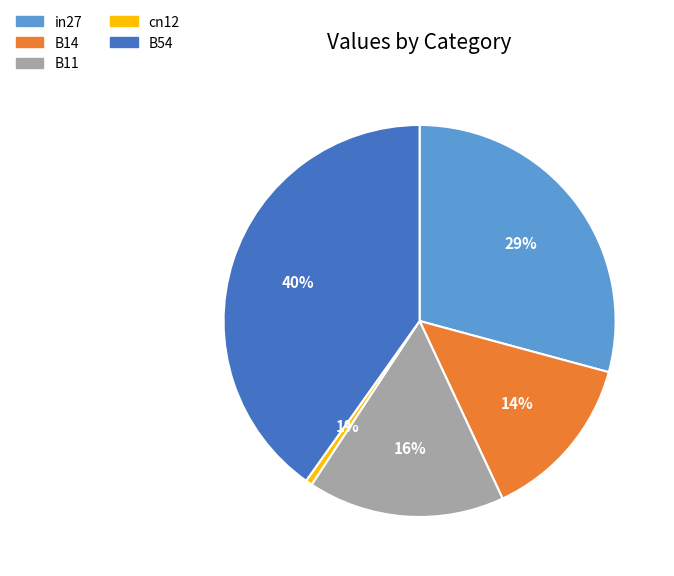

Count the number of slices in the pie.

5